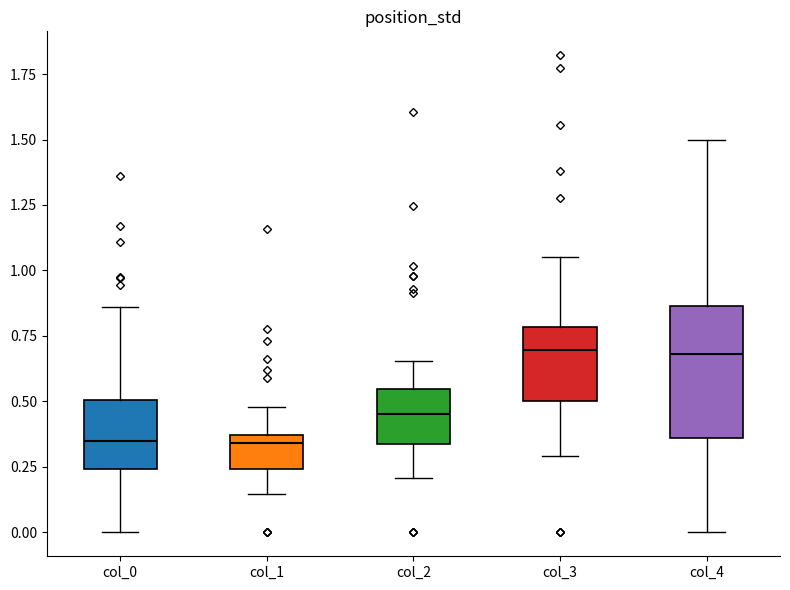

Reading left to right, read every box against the y-axis: the position of its median line, the range the box covers, and the ends of its whiskers. The values are not printed on the chart, so give them approximately, as read against the axis.

col_0: median 0.35, box 0.25 to 0.50, whiskers 0.00 to 0.85
col_1: median 0.35 (just below the box's upper edge), box 0.25 to 0.35, whiskers 0.15 to 0.50
col_2: median 0.45, box 0.35 to 0.55, whiskers 0.20 to 0.65
col_3: median 0.70, box 0.50 to 0.80, whiskers 0.30 to 1.05
col_4: median 0.70, box 0.35 to 0.85, whiskers 0.00 to 1.50